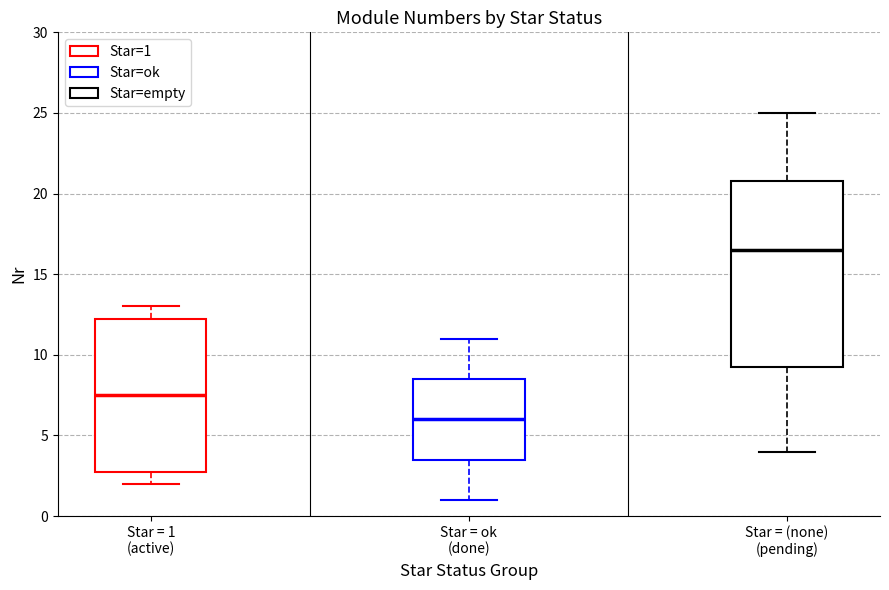

Reading left to right, transcribe this box plot: for each box, give where its median line is, the range the box spans, and where its two whiskers end, as read against the y-axis. The values are not printed on the chart, so give them approximately, as read against the axis.

Star = 1 (active): median 7.5, box 3.0 to 12.5, whiskers 2.0 to 13.0
Star = ok (done): median 6.0, box 3.5 to 8.5, whiskers 1.0 to 11.0
Star = (none) (pending): median 16.5, box 9.5 to 21.0, whiskers 4.0 to 25.0